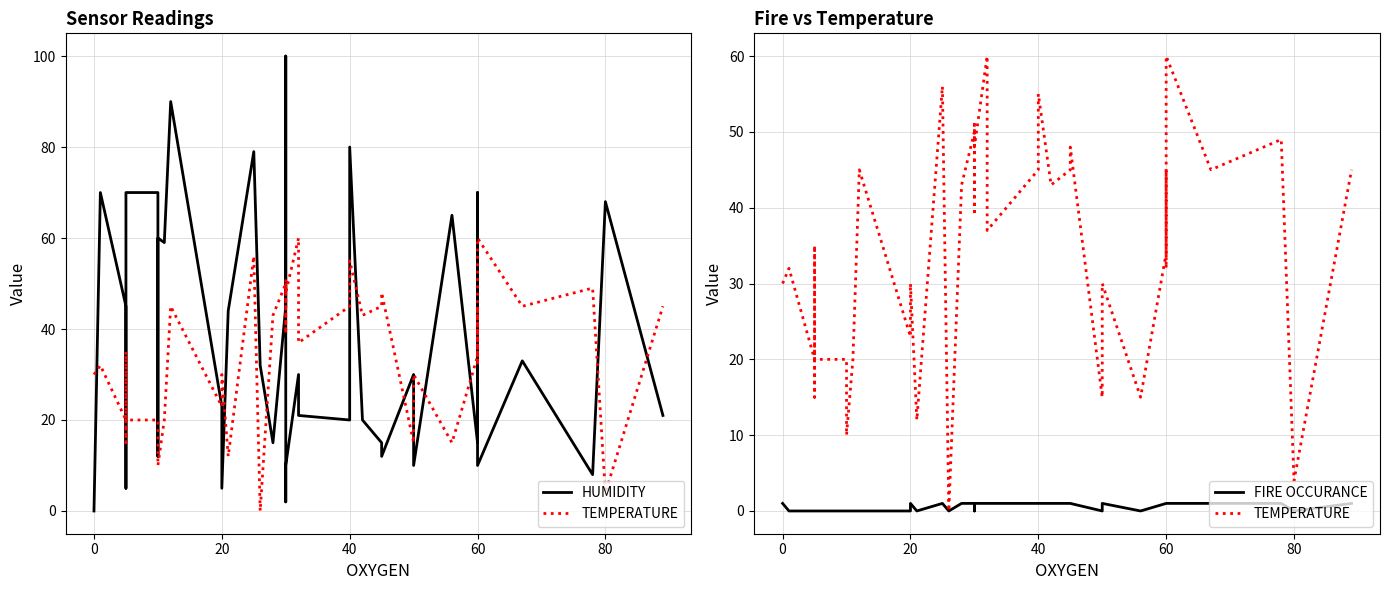

What is the label of the 21st point from the left?

20